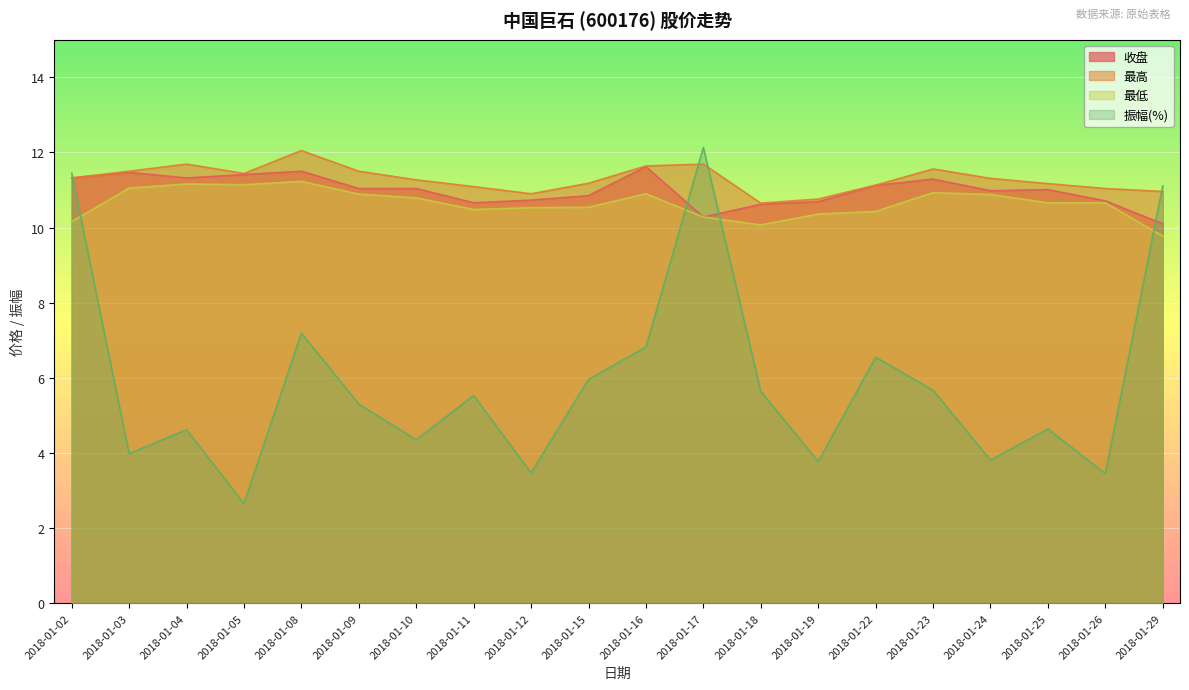

What is the spread (max minus min) of values at 2018-01-08?

4.9